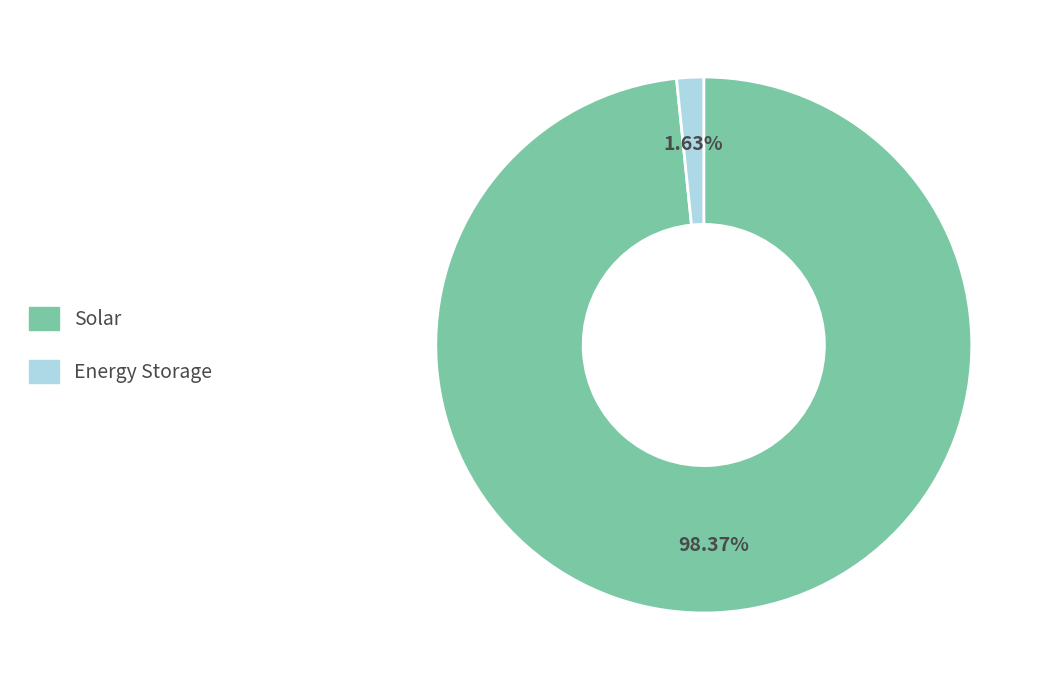

Is there a majority slice in this chart?

Yes